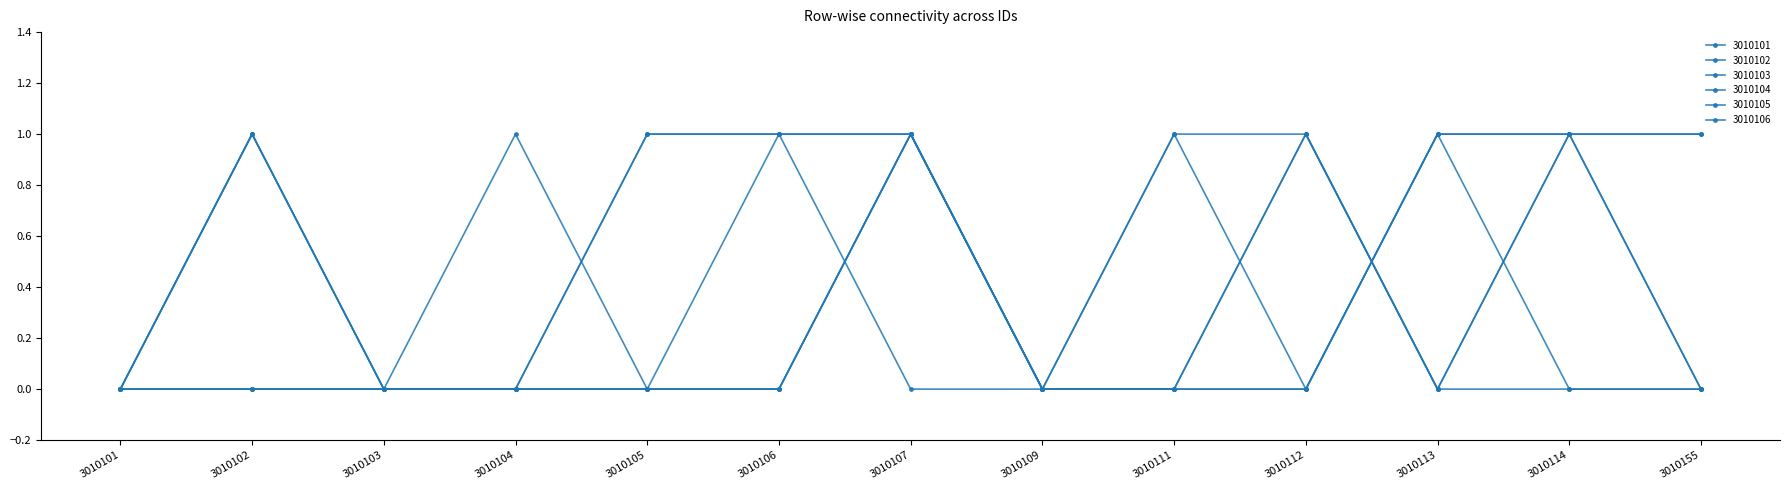

Rank the series at 3010109 from highest to lowest value.

3010101, 3010102, 3010103, 3010104, 3010105, 3010106